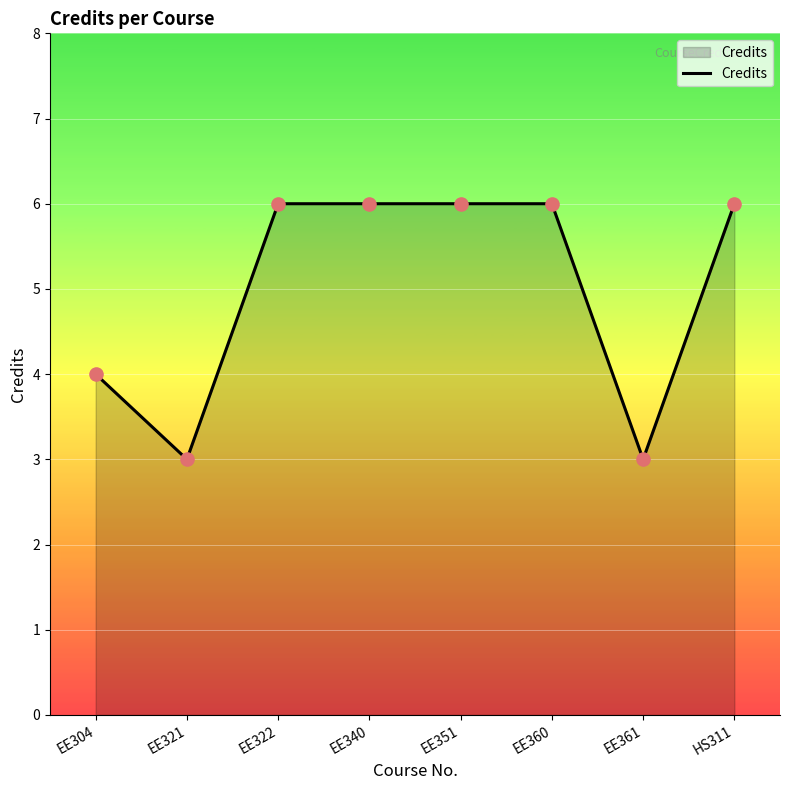

What is the change in value from EE351 to EE361?

-3